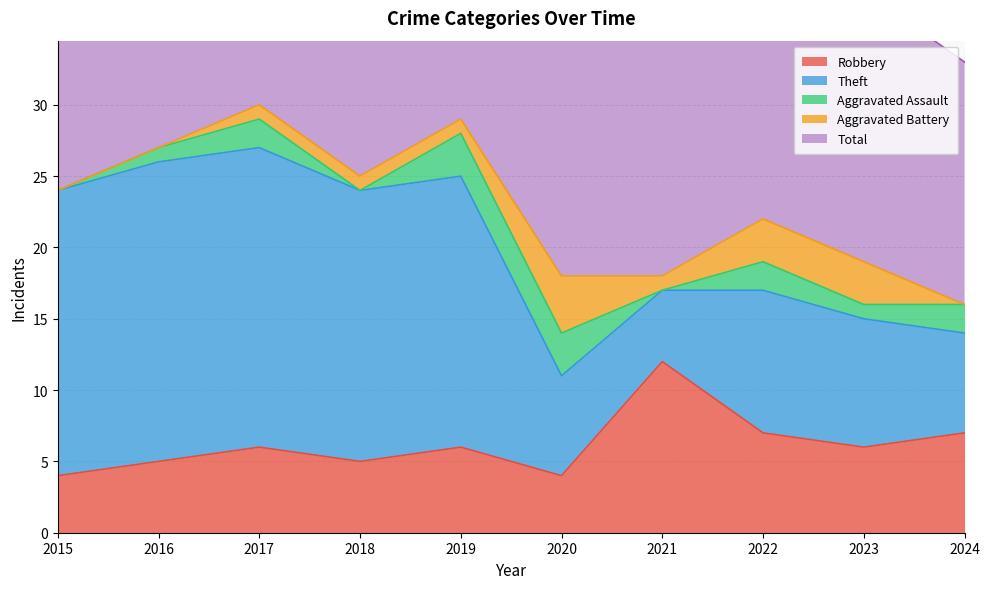

What is the sum of the Theft values at 2022 and 2017?

31